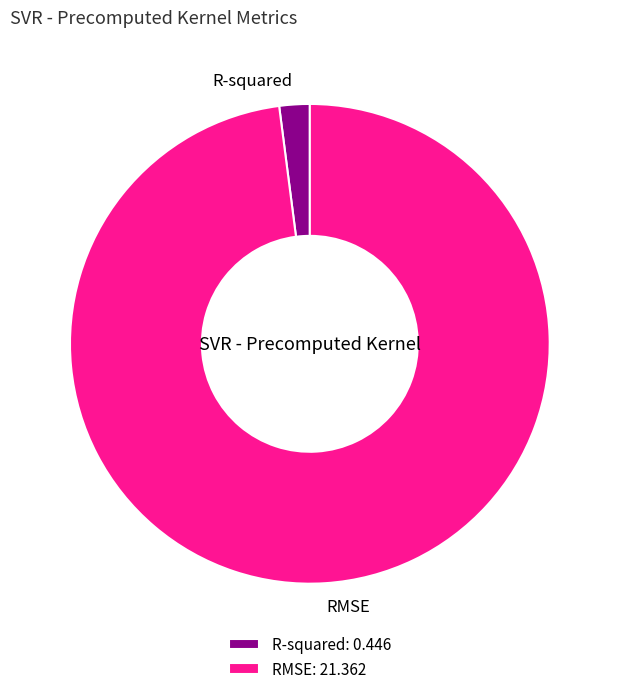

Is R-squared the majority of the pie?

No